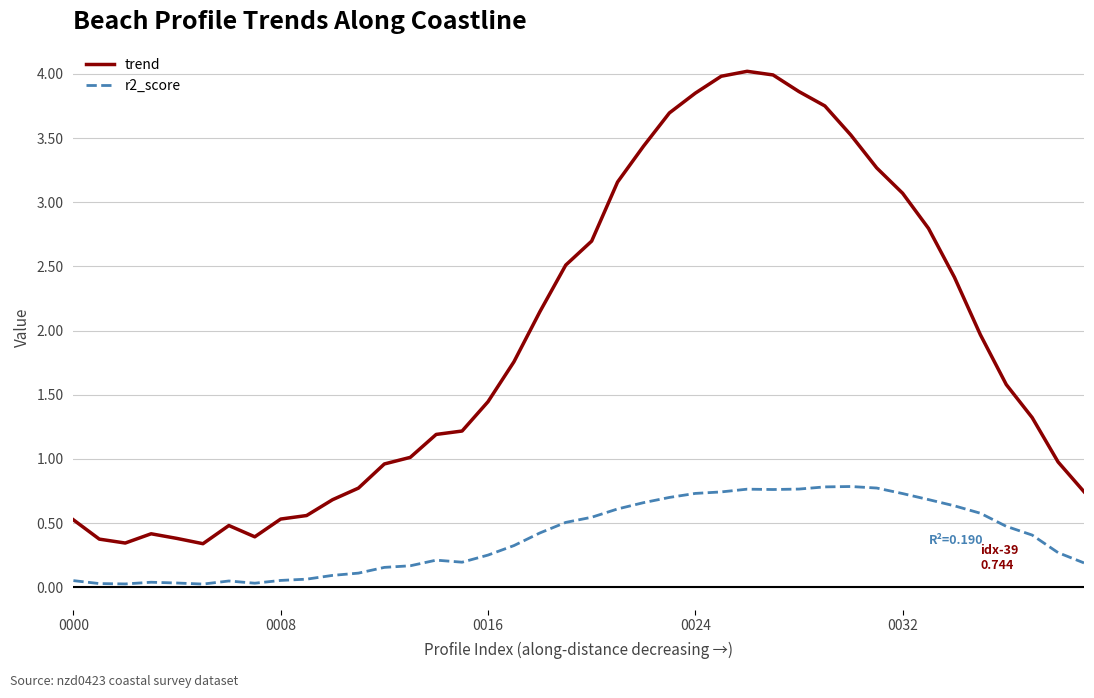

Which series has the widest spread of values?

trend